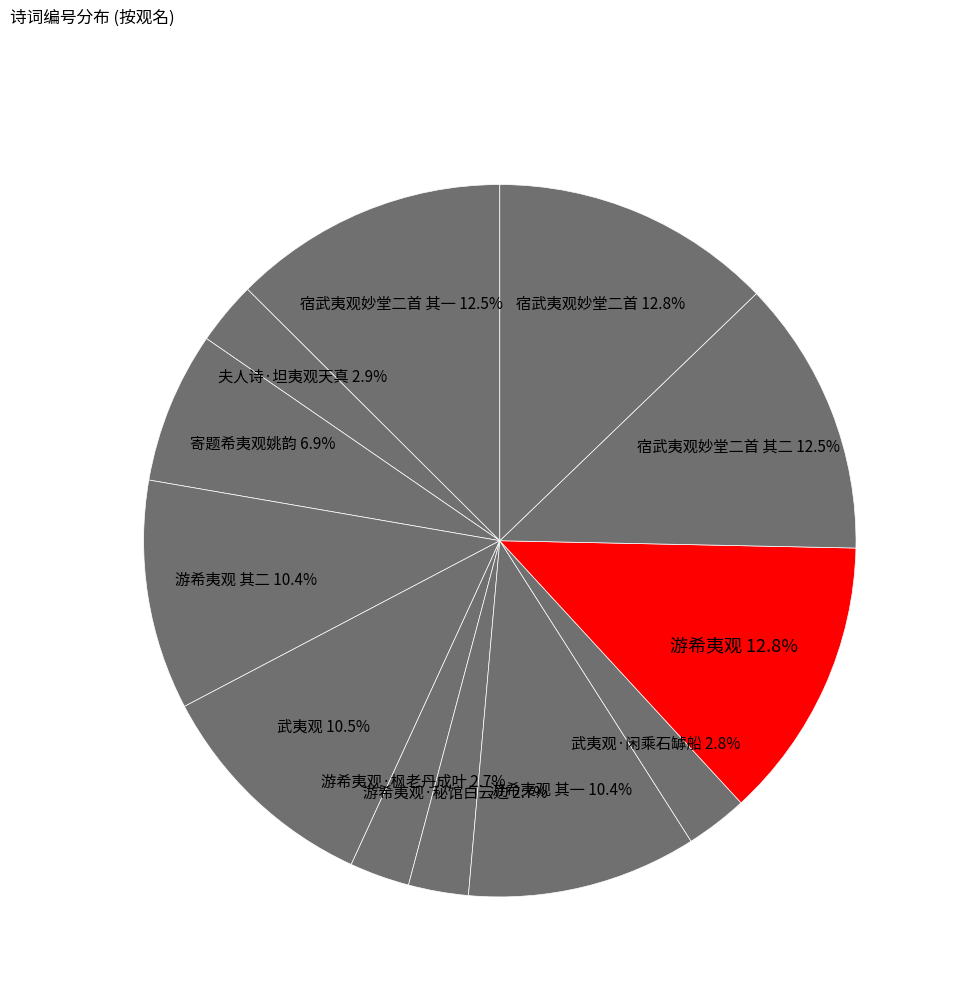

Count the number of slices in the pie.

12